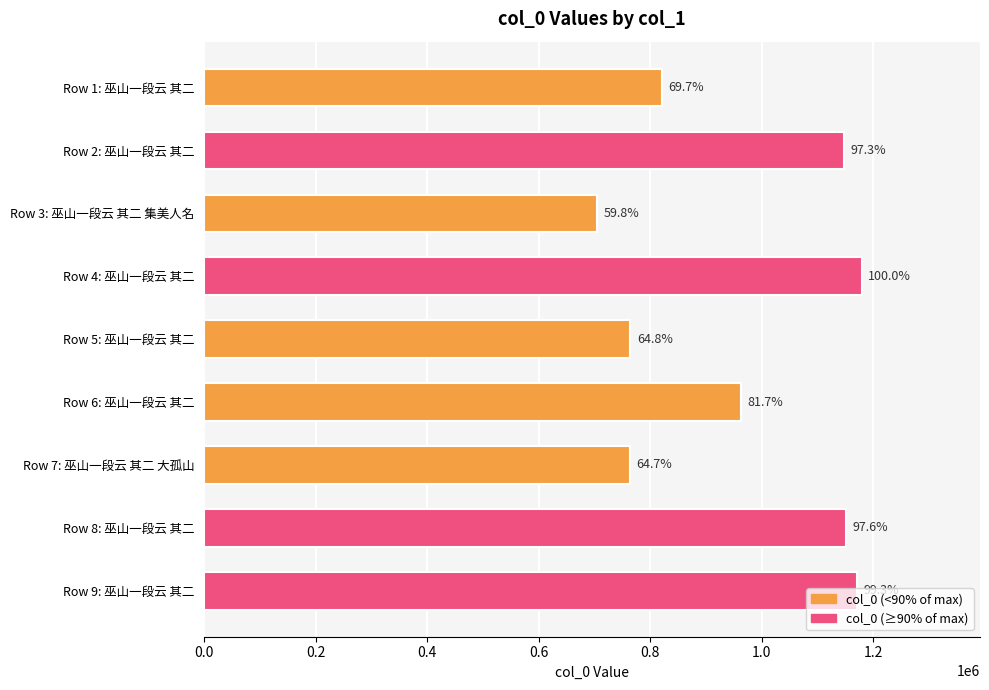

What is the average value?

962653